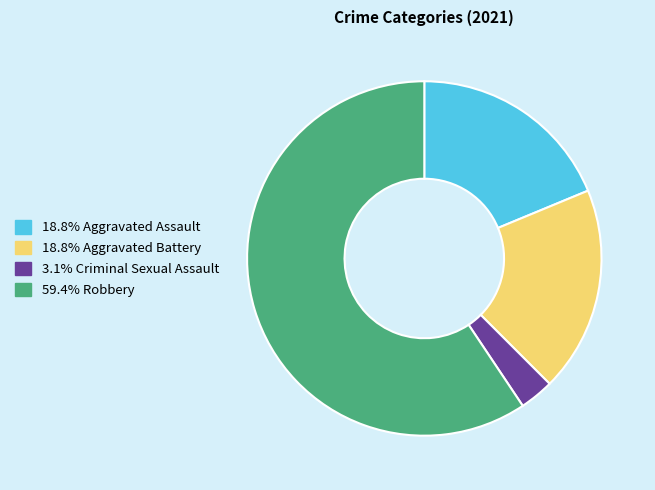

Count the number of slices in the pie.

4